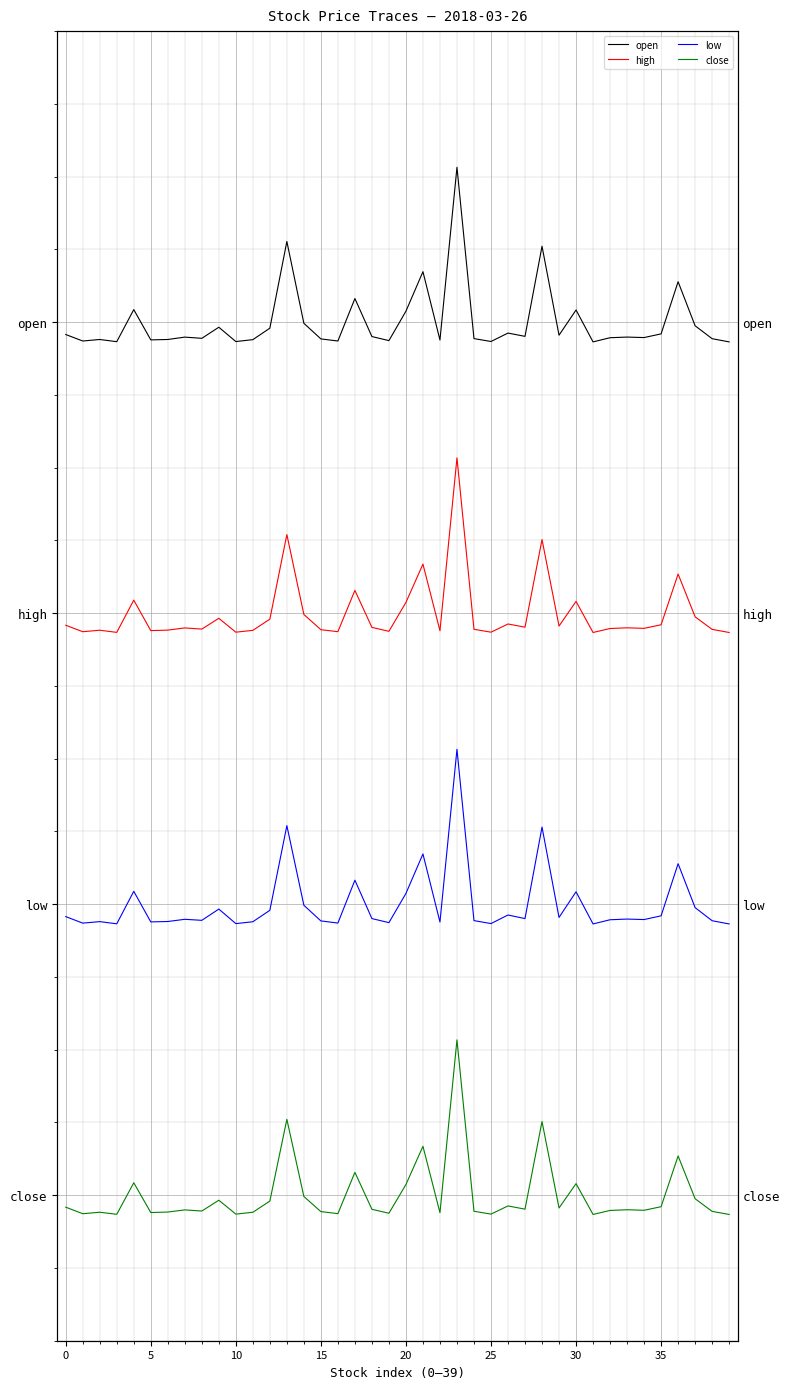

What is the total value across all series at 23?

8.1